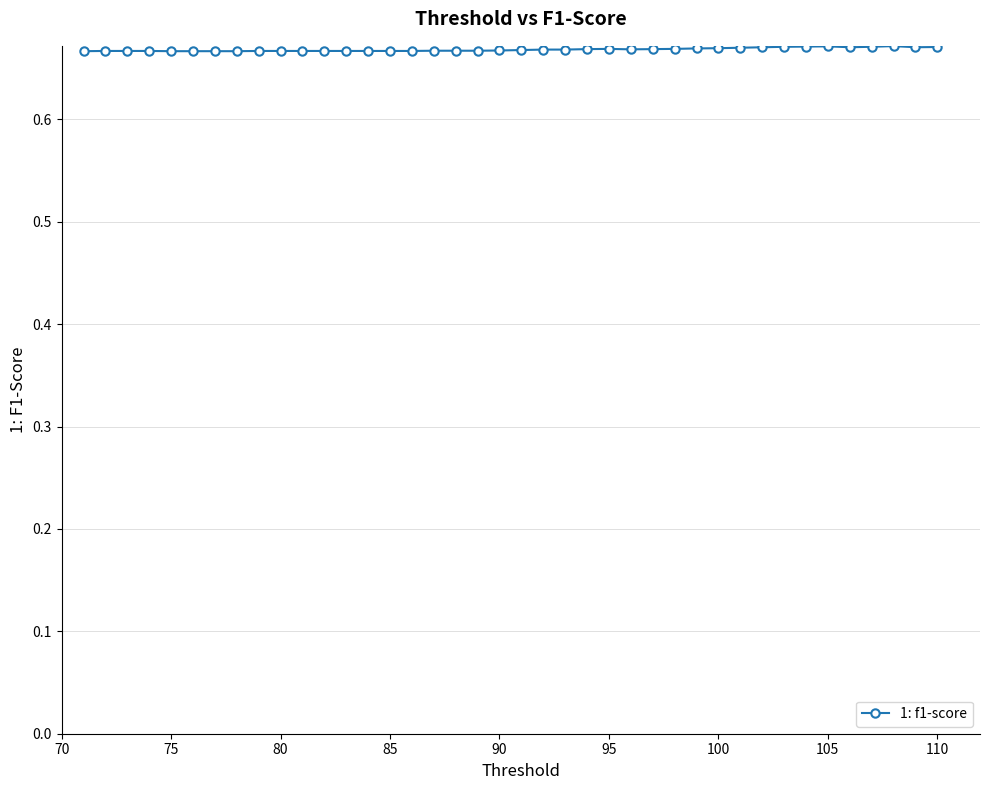

How many values are between 0 and 1?

40